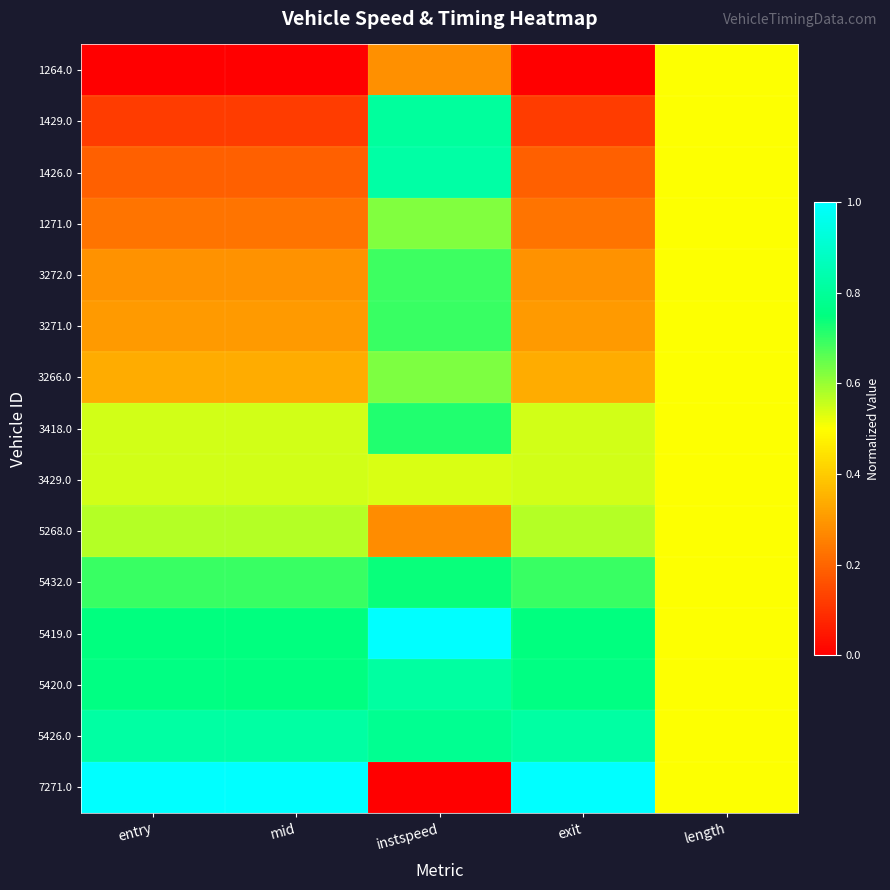

What is the spread (max minus min) of values at entry?

1.0